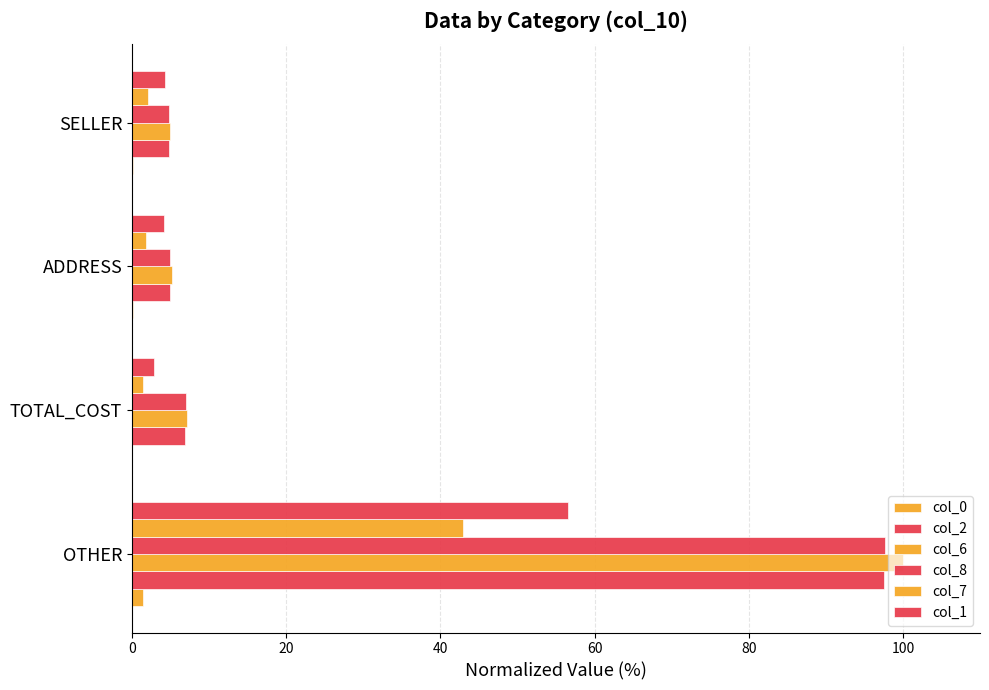

What is the lowest value of the col_1 series?

2.8